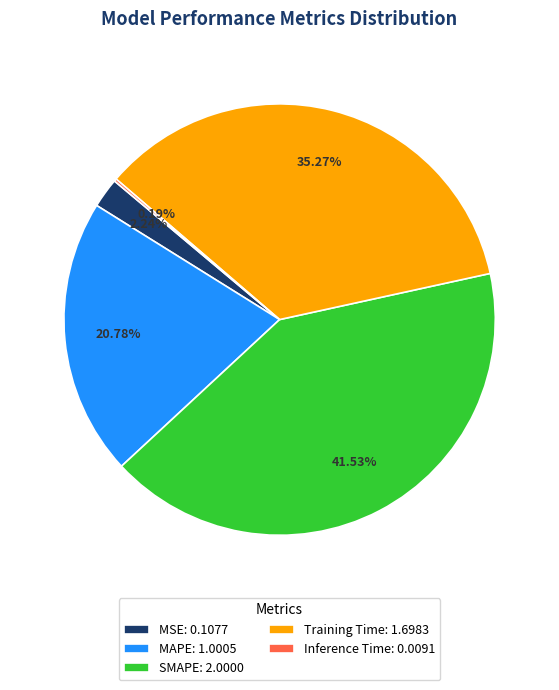

Do SMAPE: 2.0000 and Training Time: 1.6983 together represent more than half of the pie?

Yes